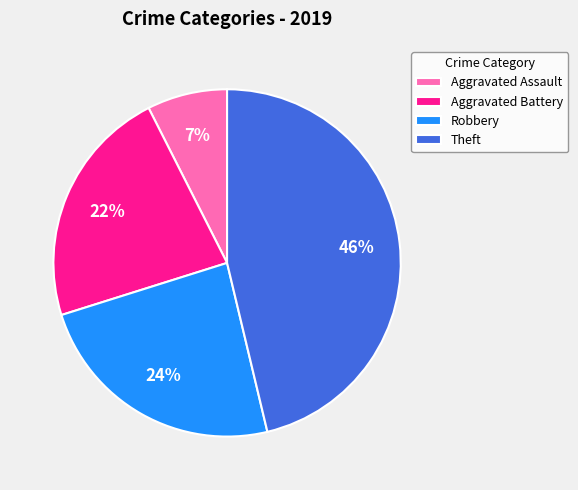

How many segments does this pie chart have?

4